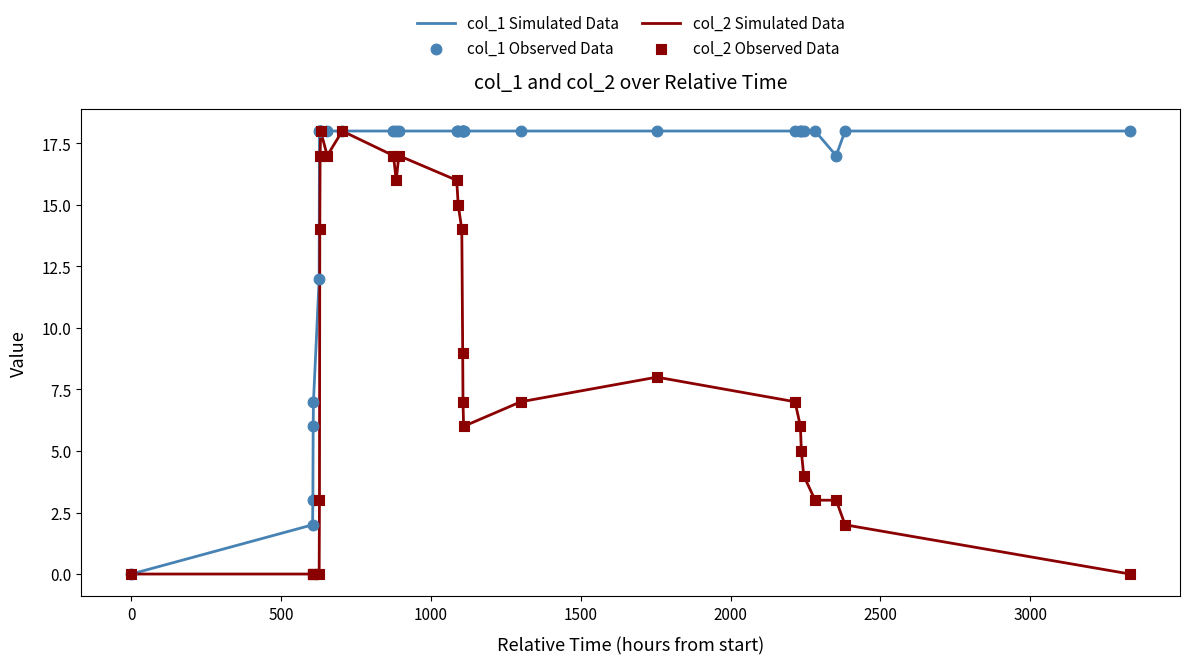

Which series has the largest total across all categories?

col_1 Simulated Data